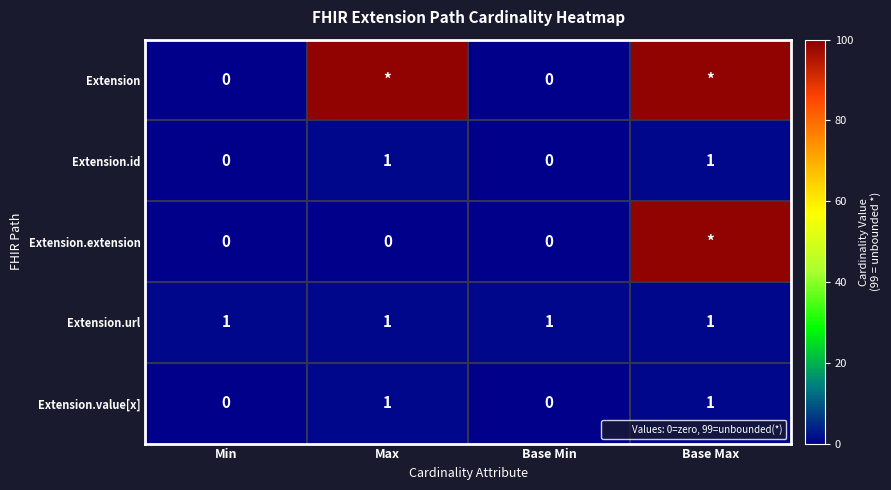

Which has a higher value, Base Min or Base Max?

Base Max